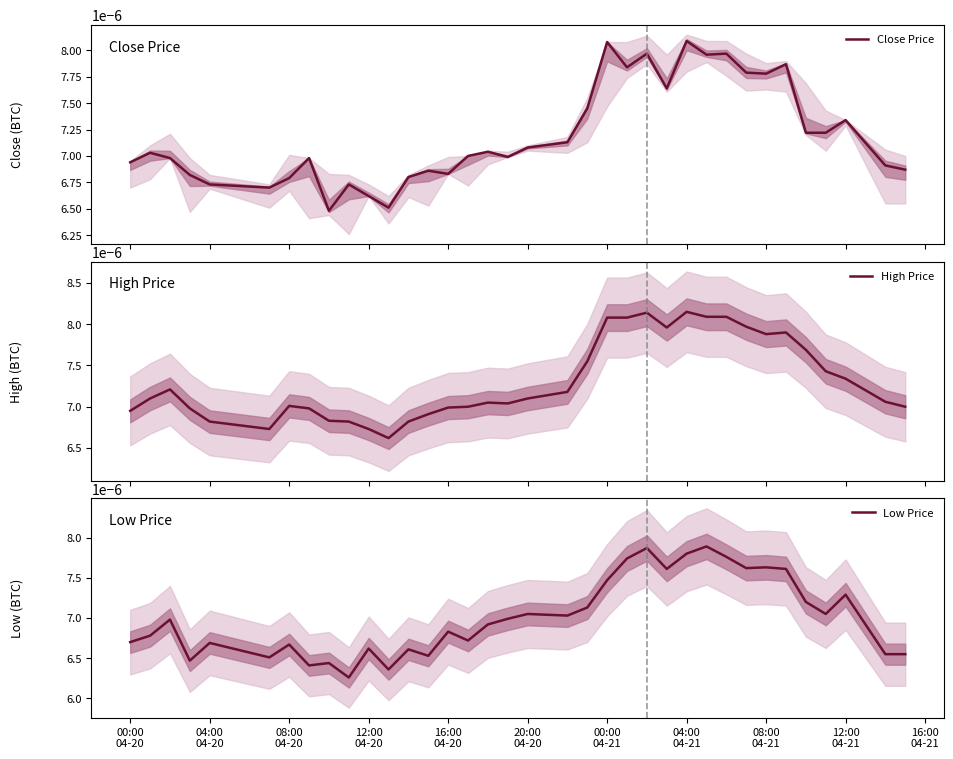

True or false: Close Price and Low Price intersect in this chart.

False